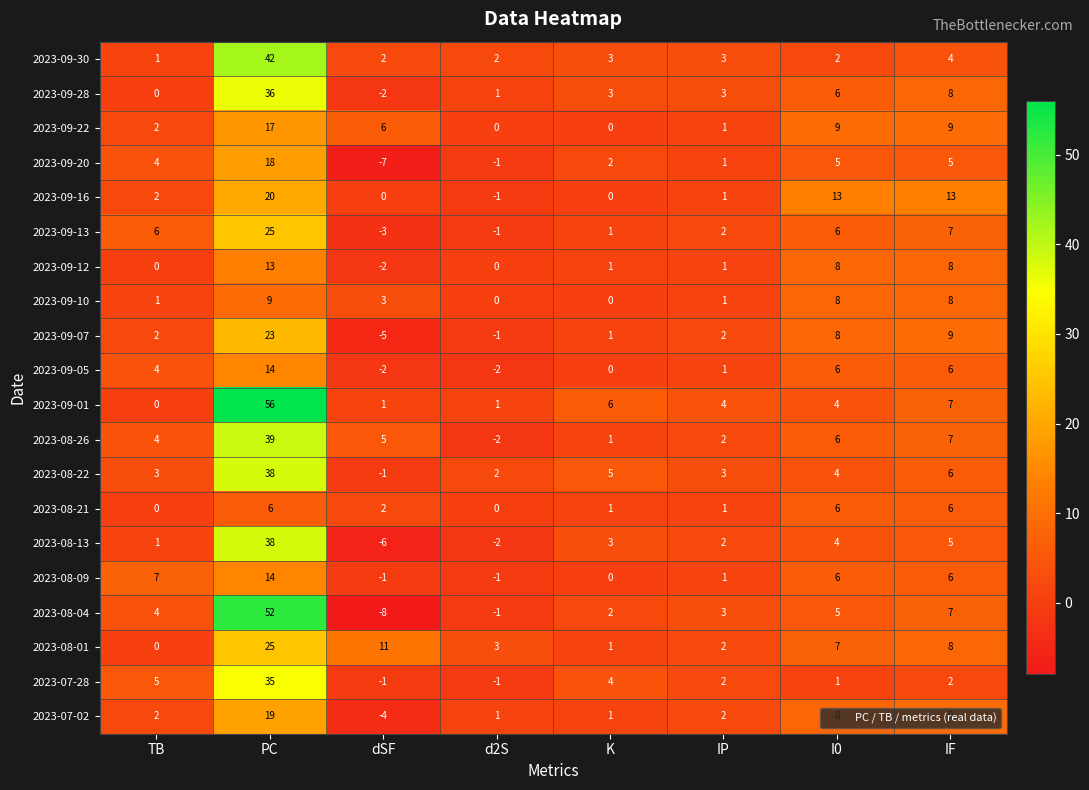

Which label corresponds to the smallest value in the chart?

dSF